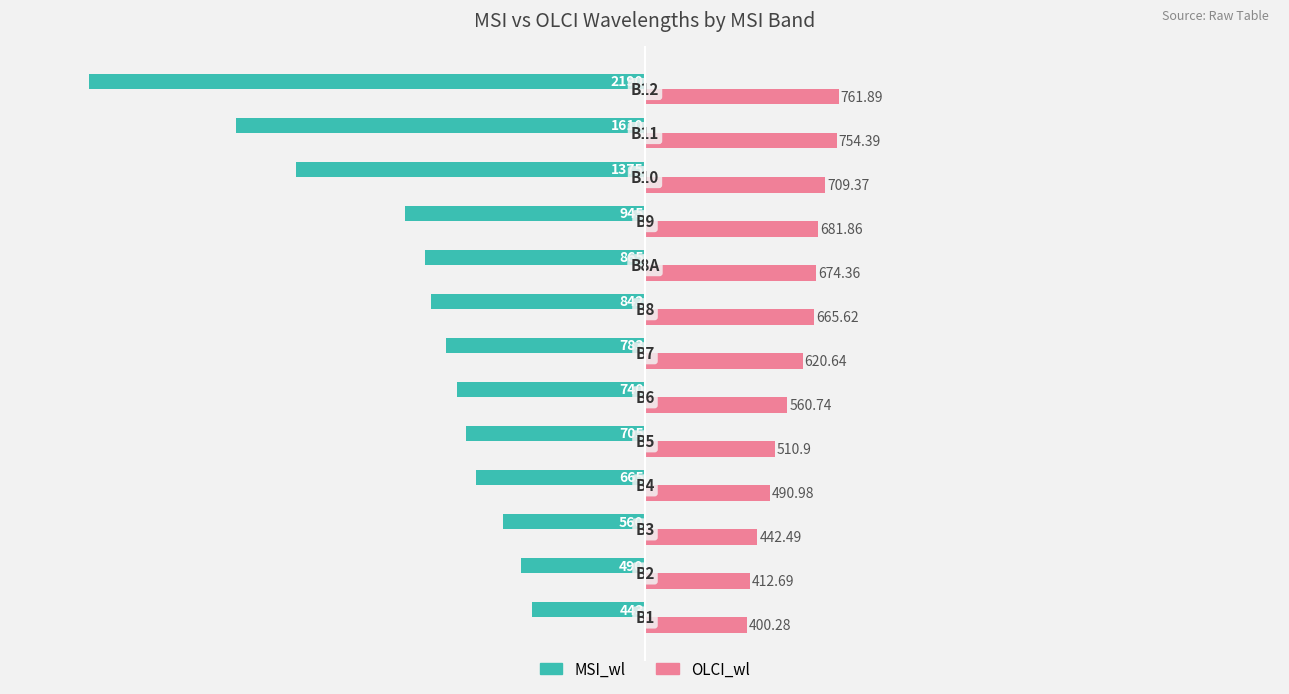

Which series has the widest spread of values?

MSI_wl